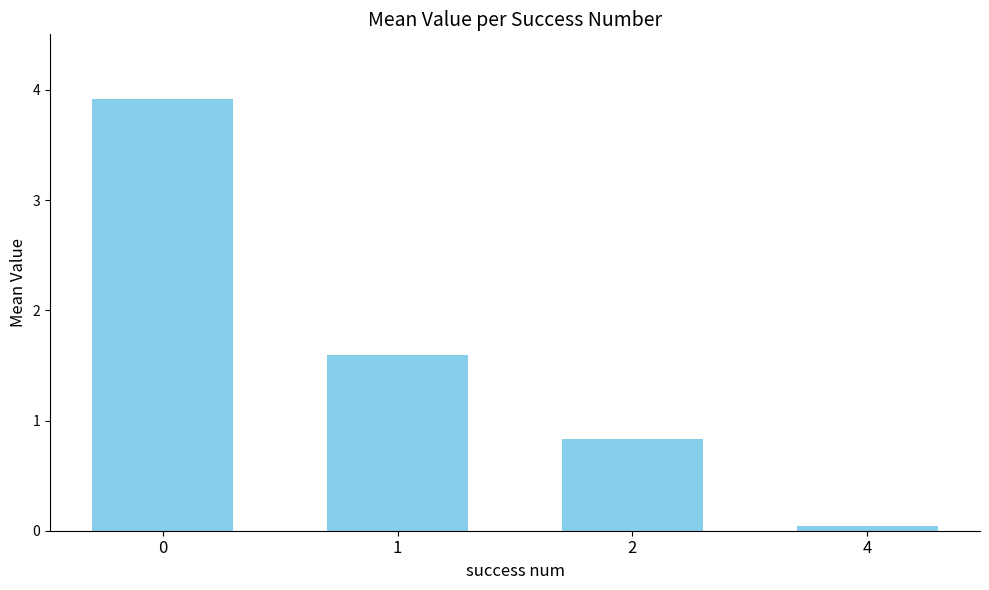

True or false: the data shows 1.0 at 0.

False